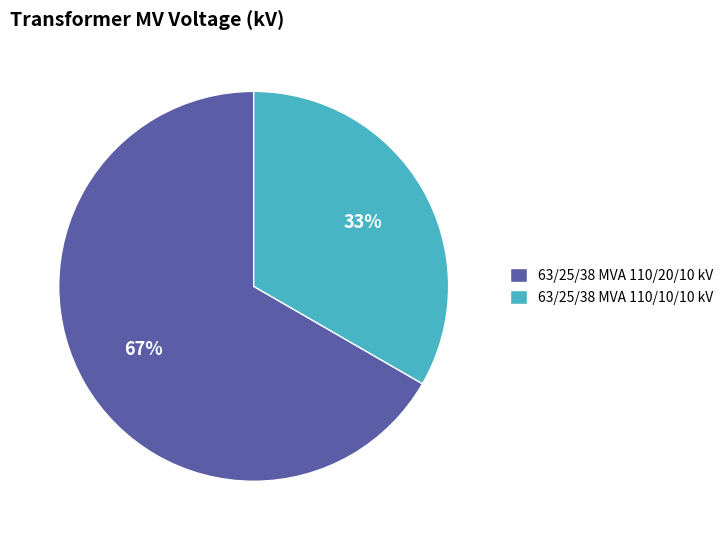

What percentage is the 63/25/38 MVA 110/20/10 kV slice, to the nearest percent?

67%